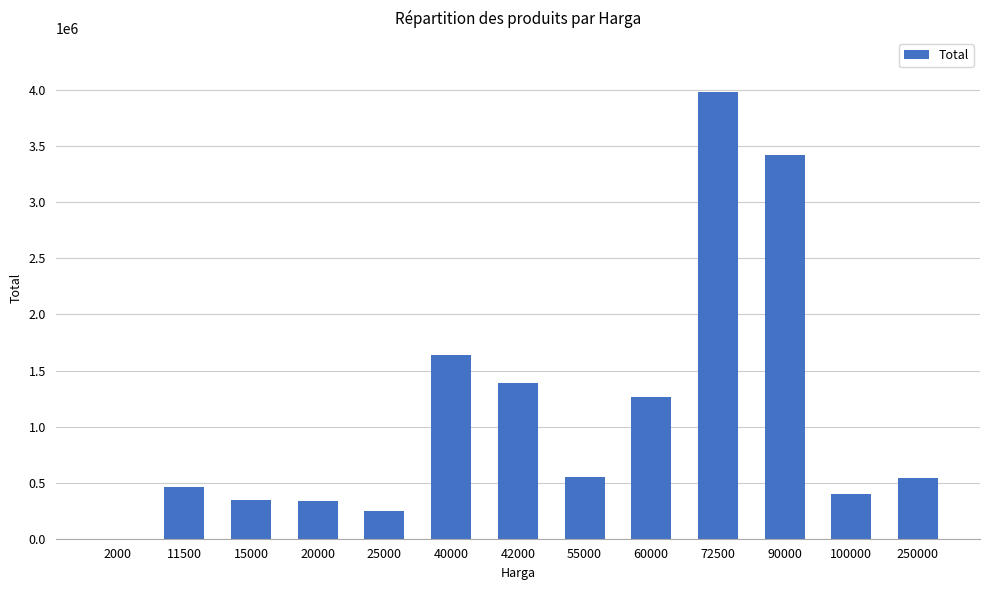

Between 42000 and 100000, which is larger?

42000